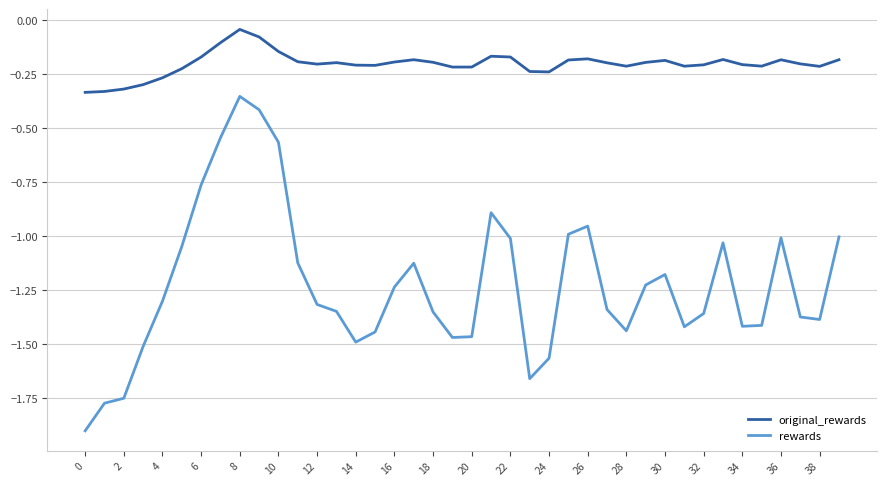

What is the difference between the second highest and minimum values in the rewards series?

1.5